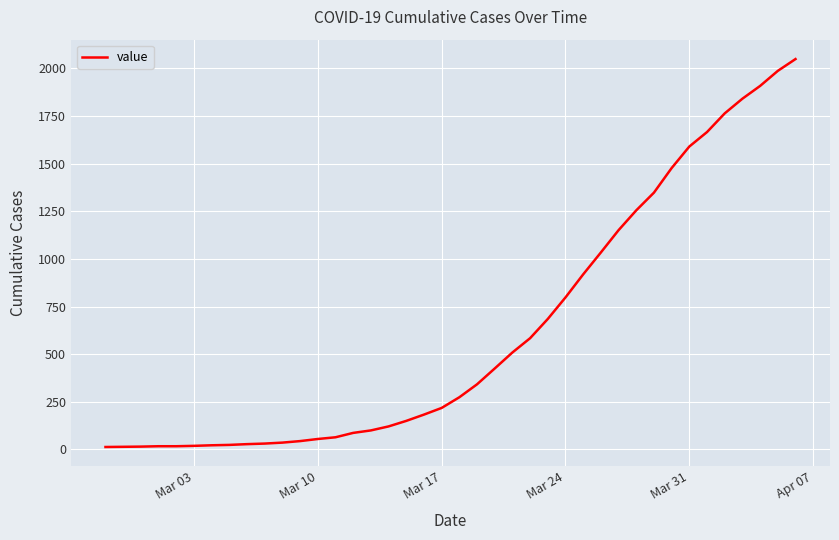

How many lines are shown in the chart?

1